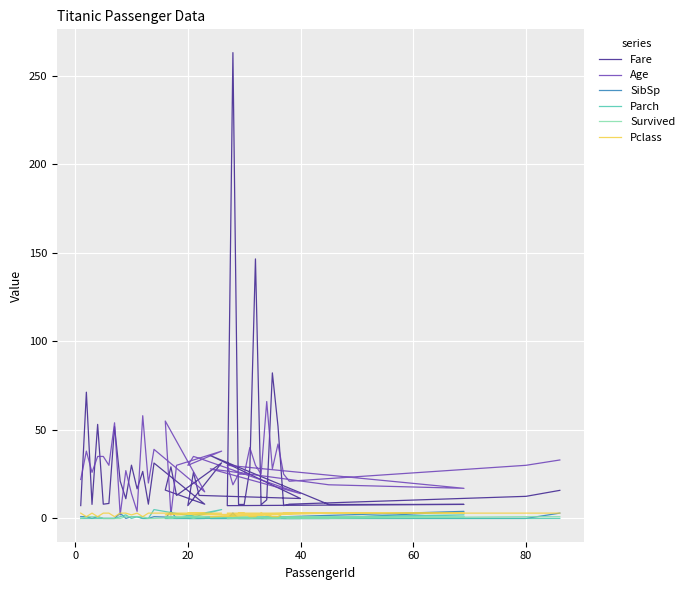

Does the chart display data point markers on the line(s)?

No